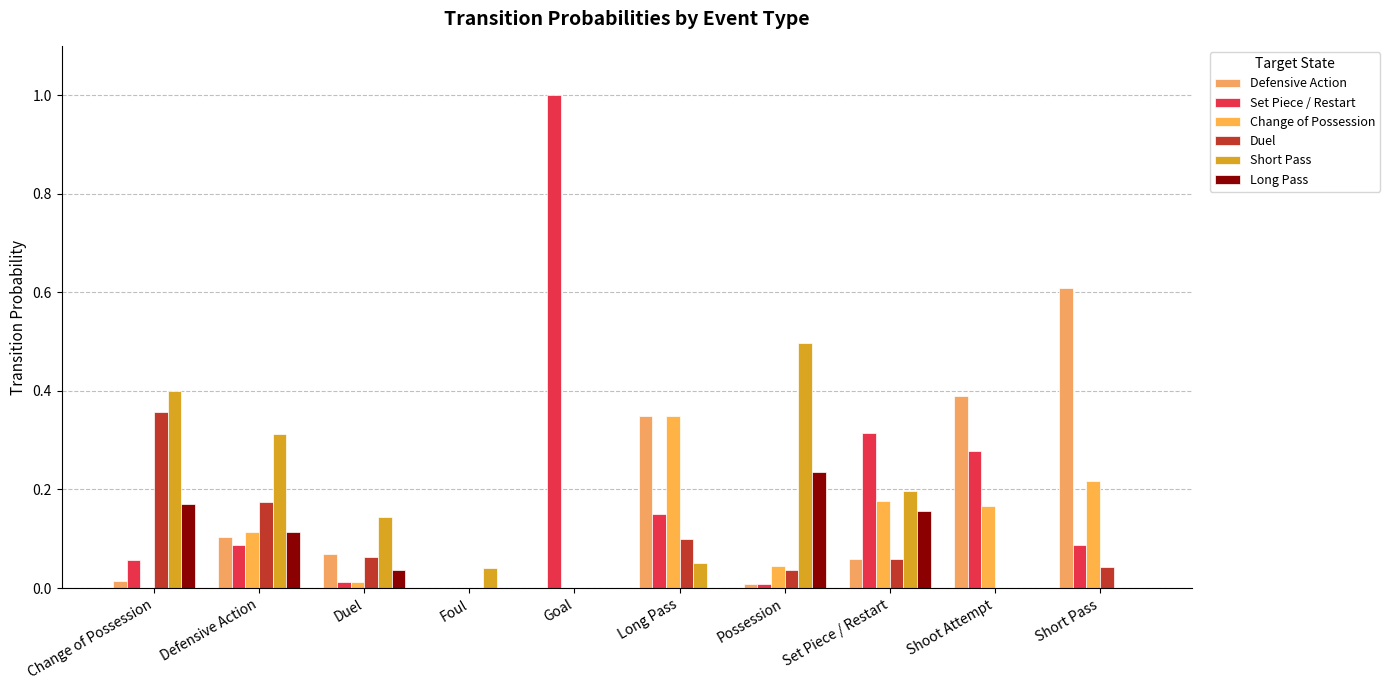

What is the sum of the Duel values at Set Piece / Restart and Change of Possession?

0.4